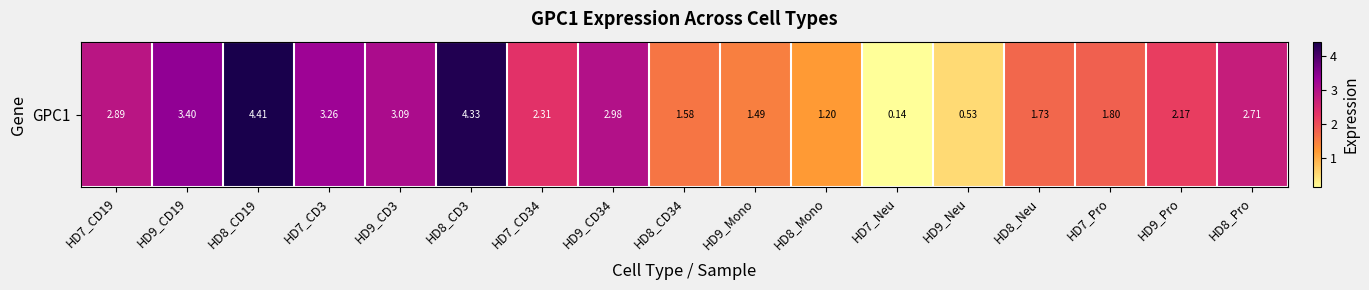

Approximately how many times larger is the value at HD8_Pro compared to HD9_Pro?

1.2